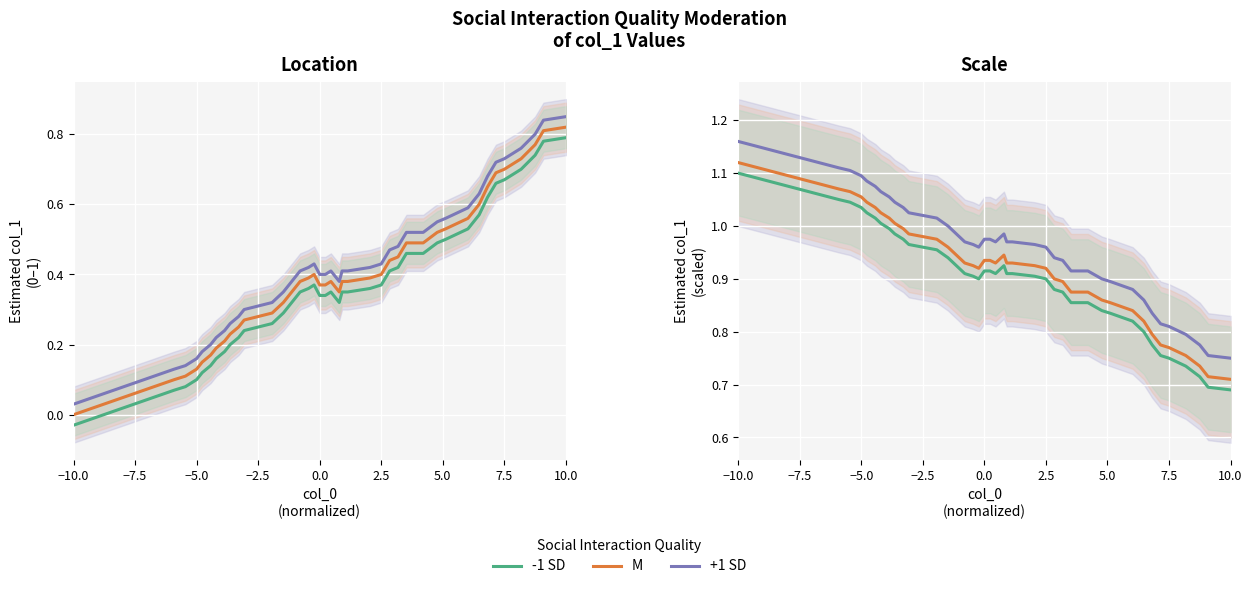

What are all the series names shown in the legend?

-1 SD, M, +1 SD